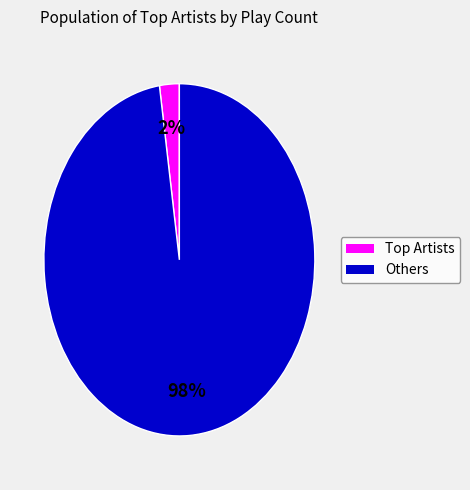

Does any single category account for the majority?

Yes